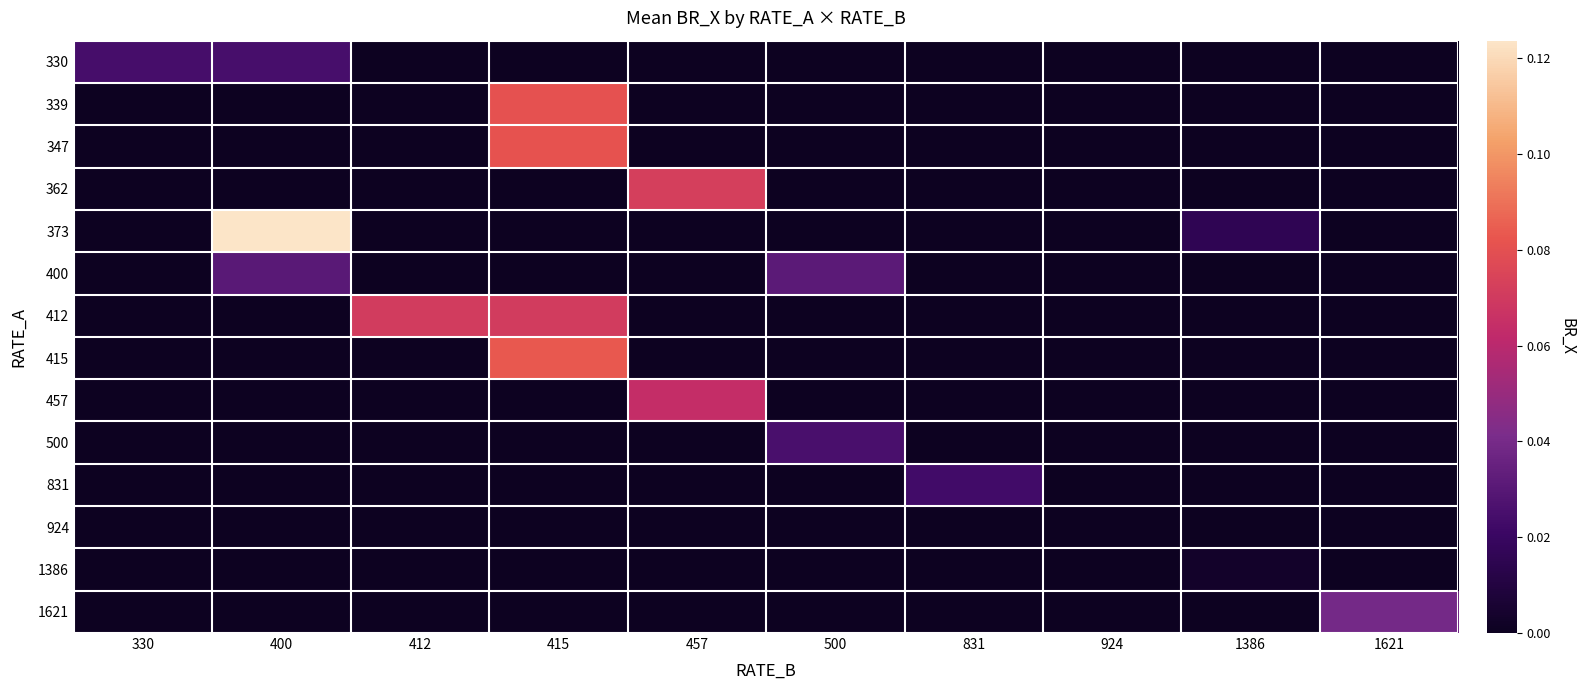

At how many categories does at least one series exceed 0?

10